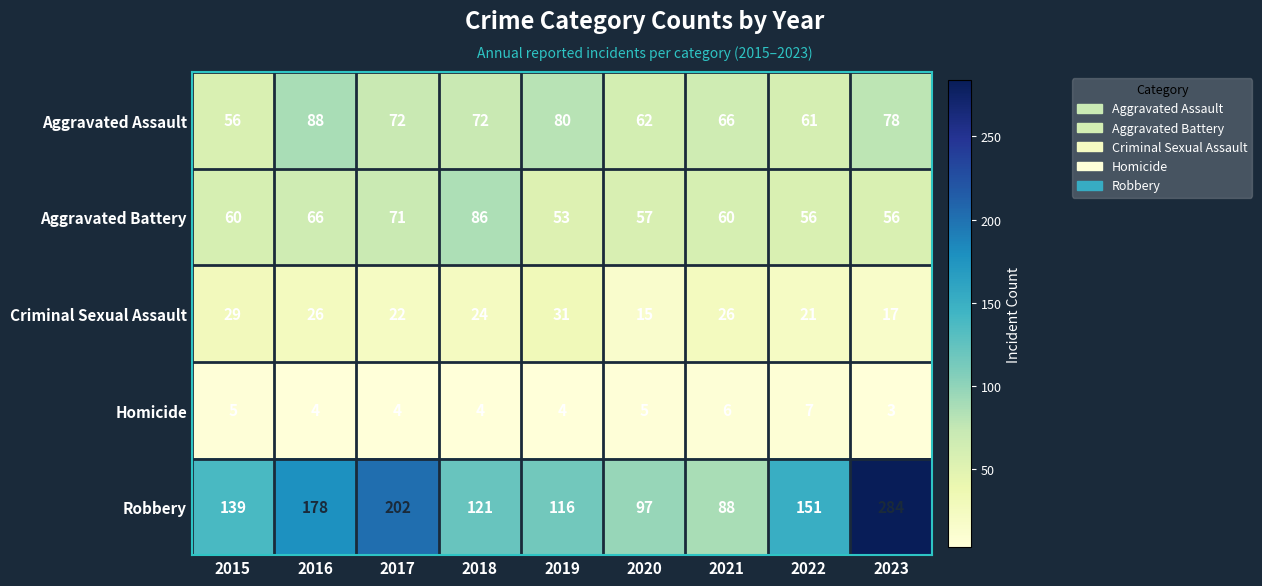

How many distinct data groups are displayed?

5